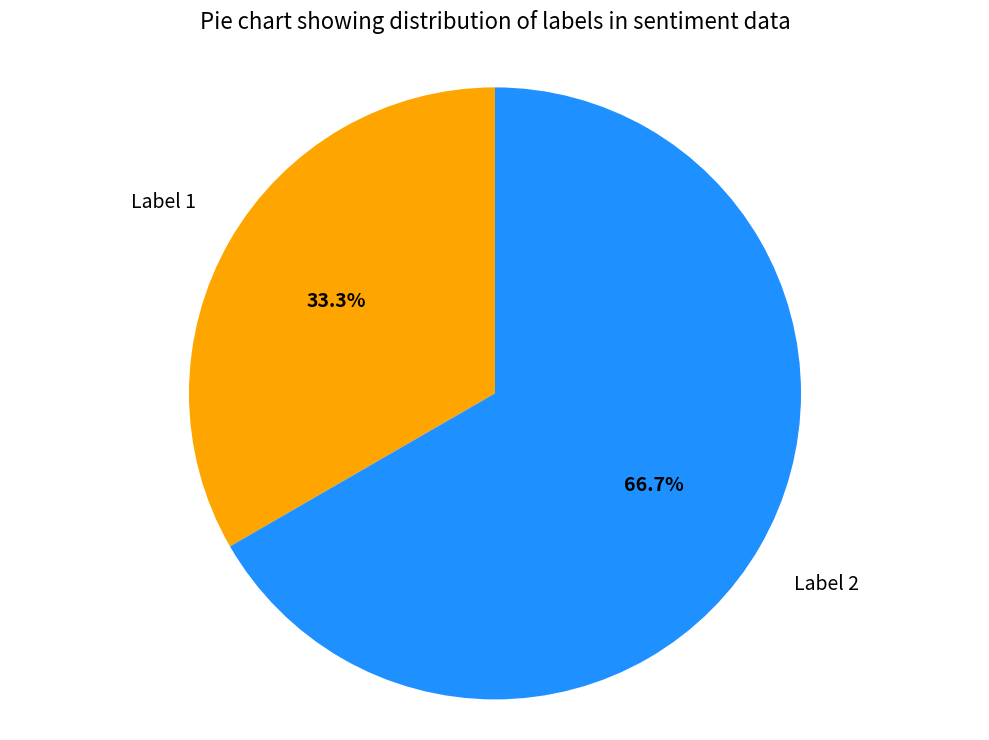

To the nearest percent, what is the difference between the largest and smallest slice percentages?

33%